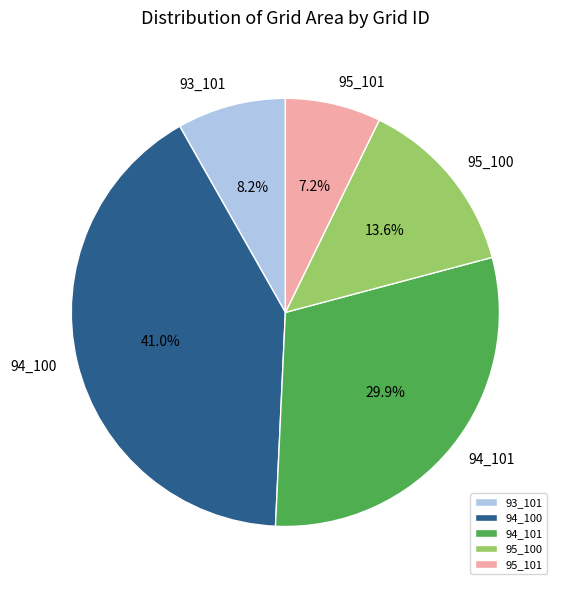

What percentage is the 94_101 slice, to the nearest percent?

30%